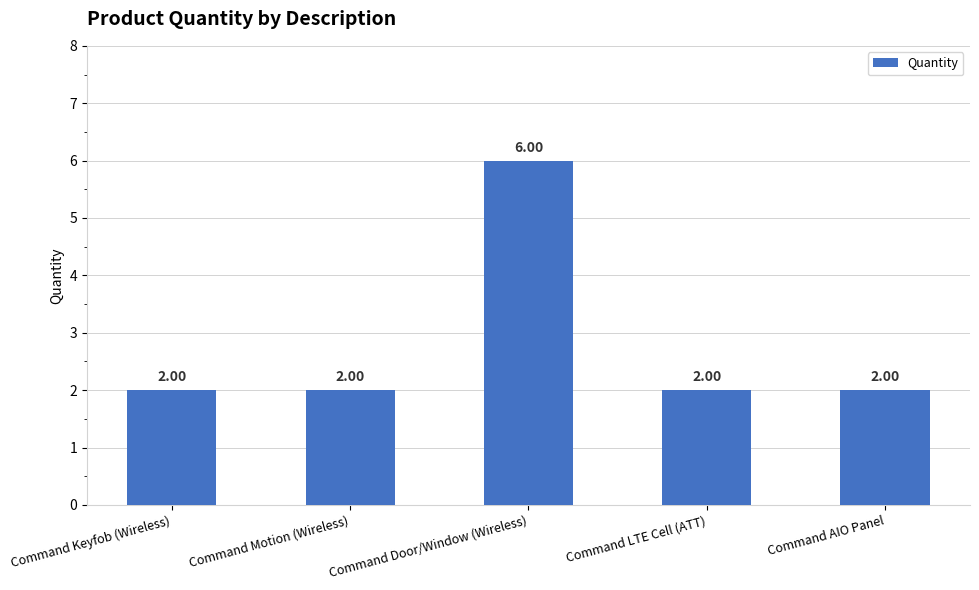

Does the chart contain stacked bars?

No